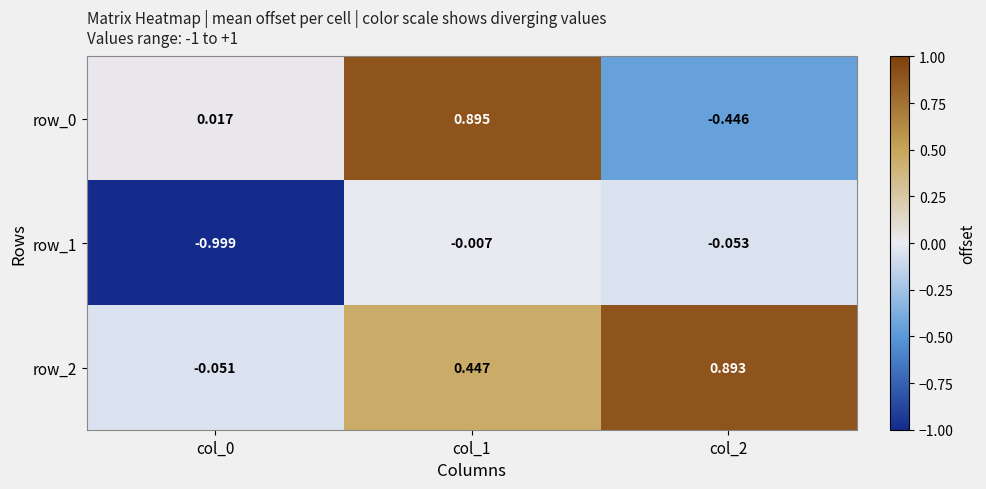

Is the value of row_0 at col_0 greater than the value of row_2 at col_1?

No